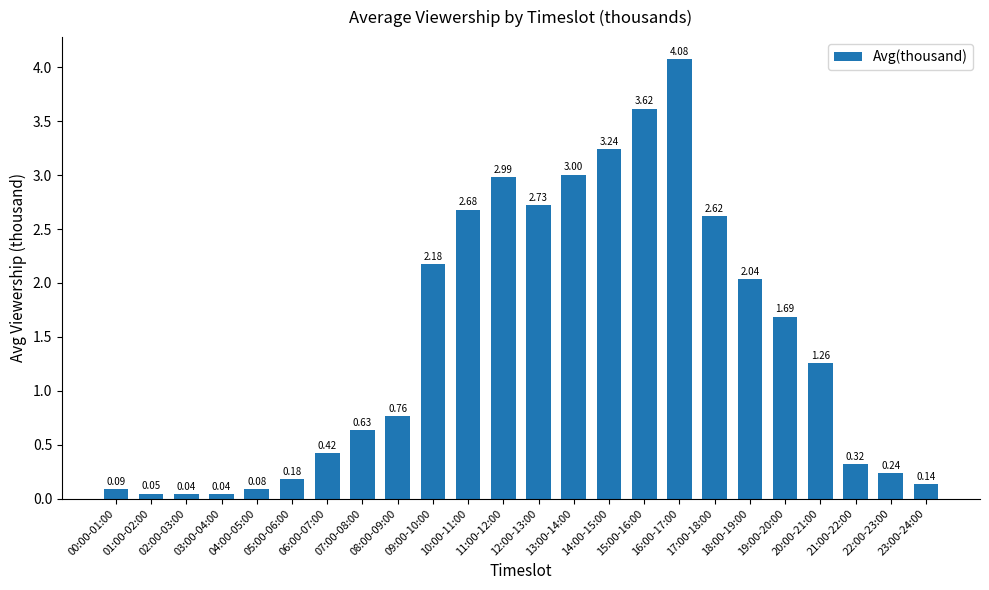

What is the label of the 11th bar from the right?

13:00-14:00